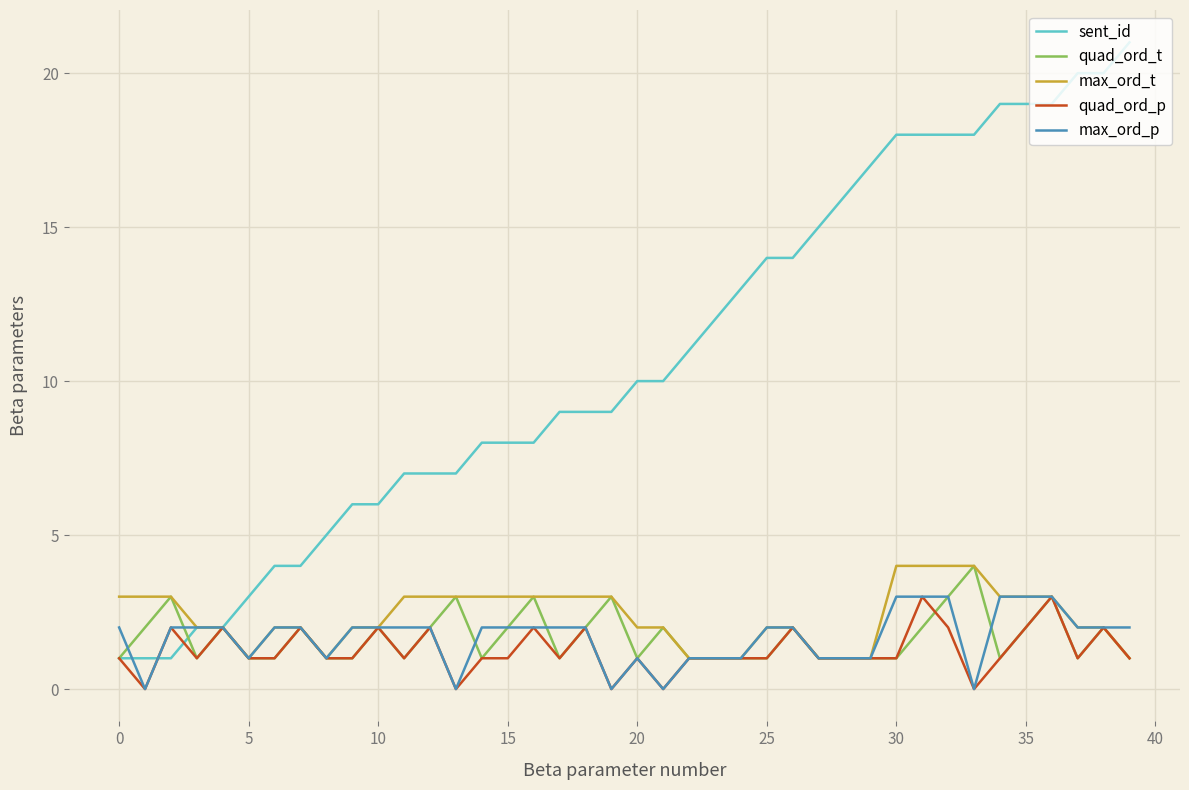

Does the chart display data point markers on the line(s)?

No